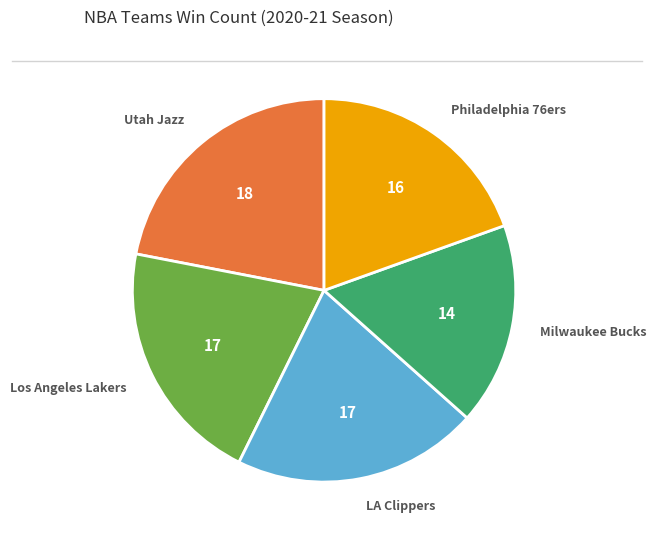

Between Utah Jazz and Los Angeles Lakers, which is larger?

Utah Jazz